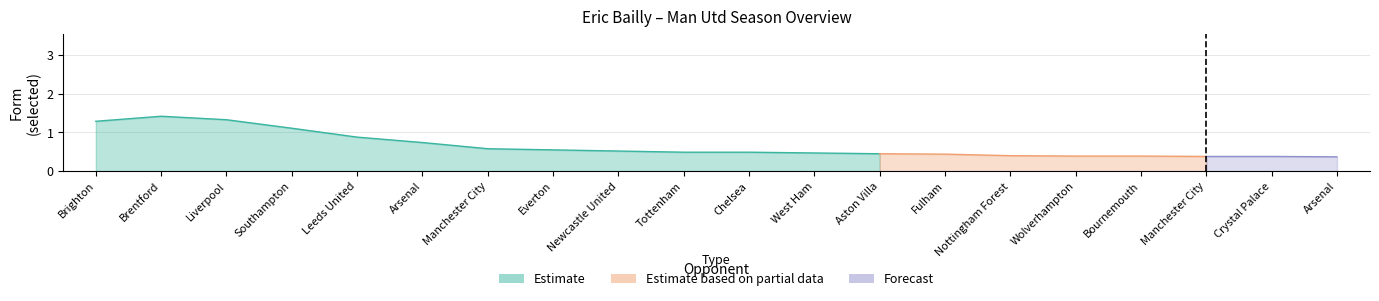

At which category does selected reach its first local peak?

Brentford